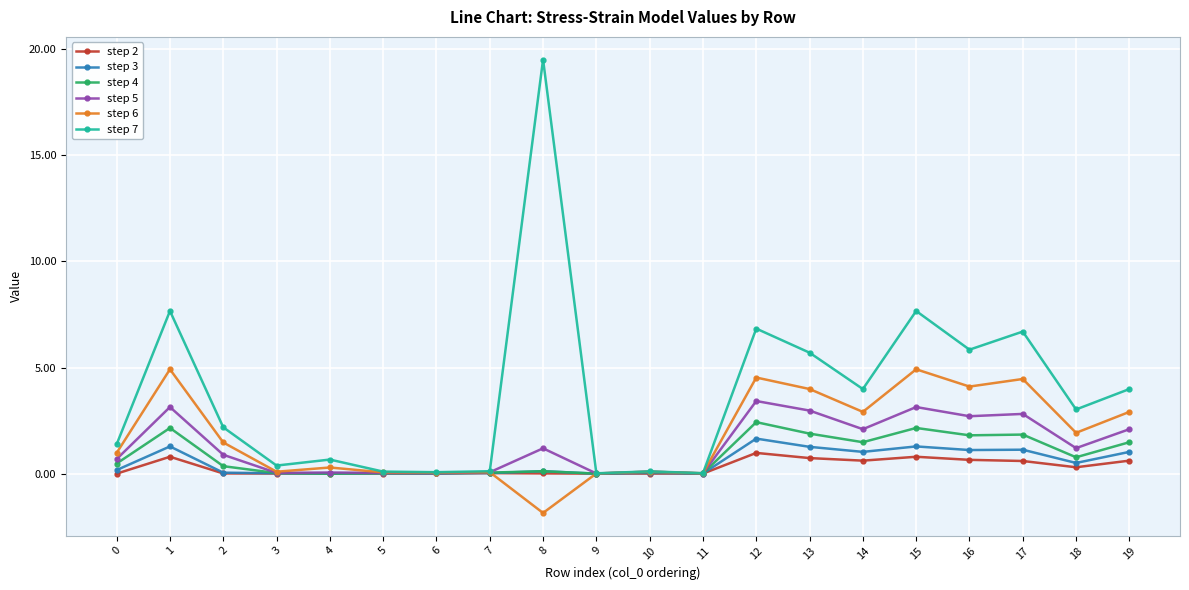

What is the greatest value displayed?

19.5